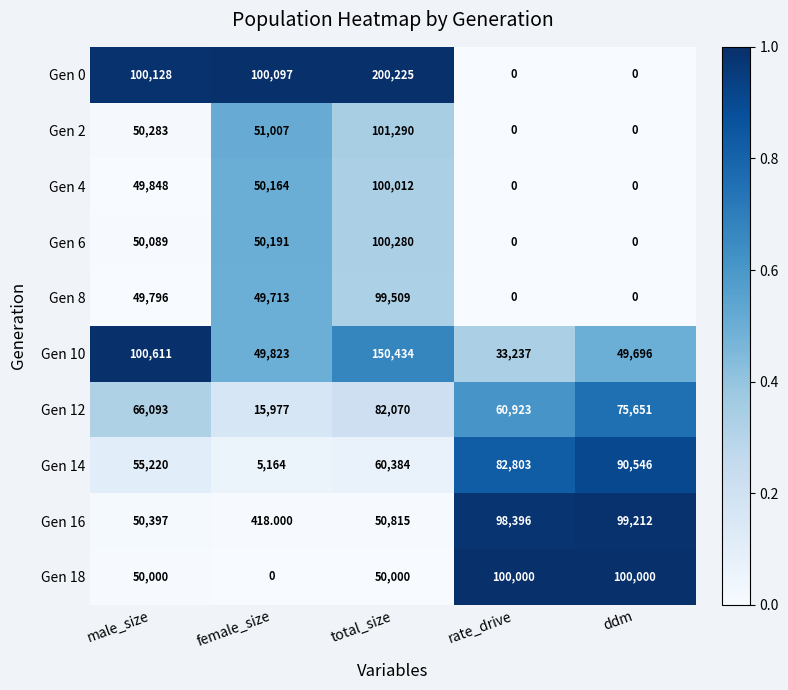

At female_size, list the series in order from largest to smallest.

Gen 0, Gen 2, Gen 6, Gen 4, Gen 10, Gen 8, Gen 12, Gen 14, Gen 16, Gen 18